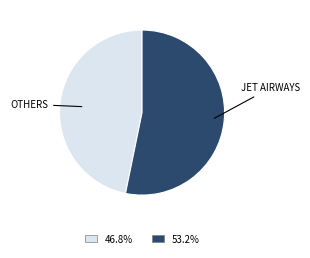

Is there a majority slice in this chart?

Yes